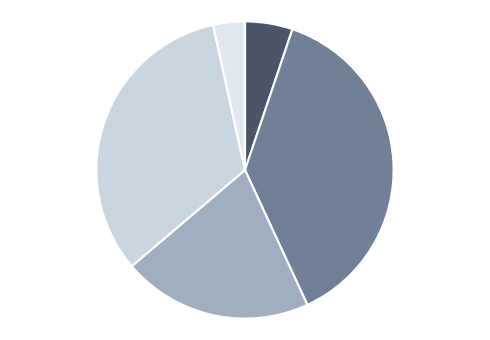

Count the number of slices in the pie.

5